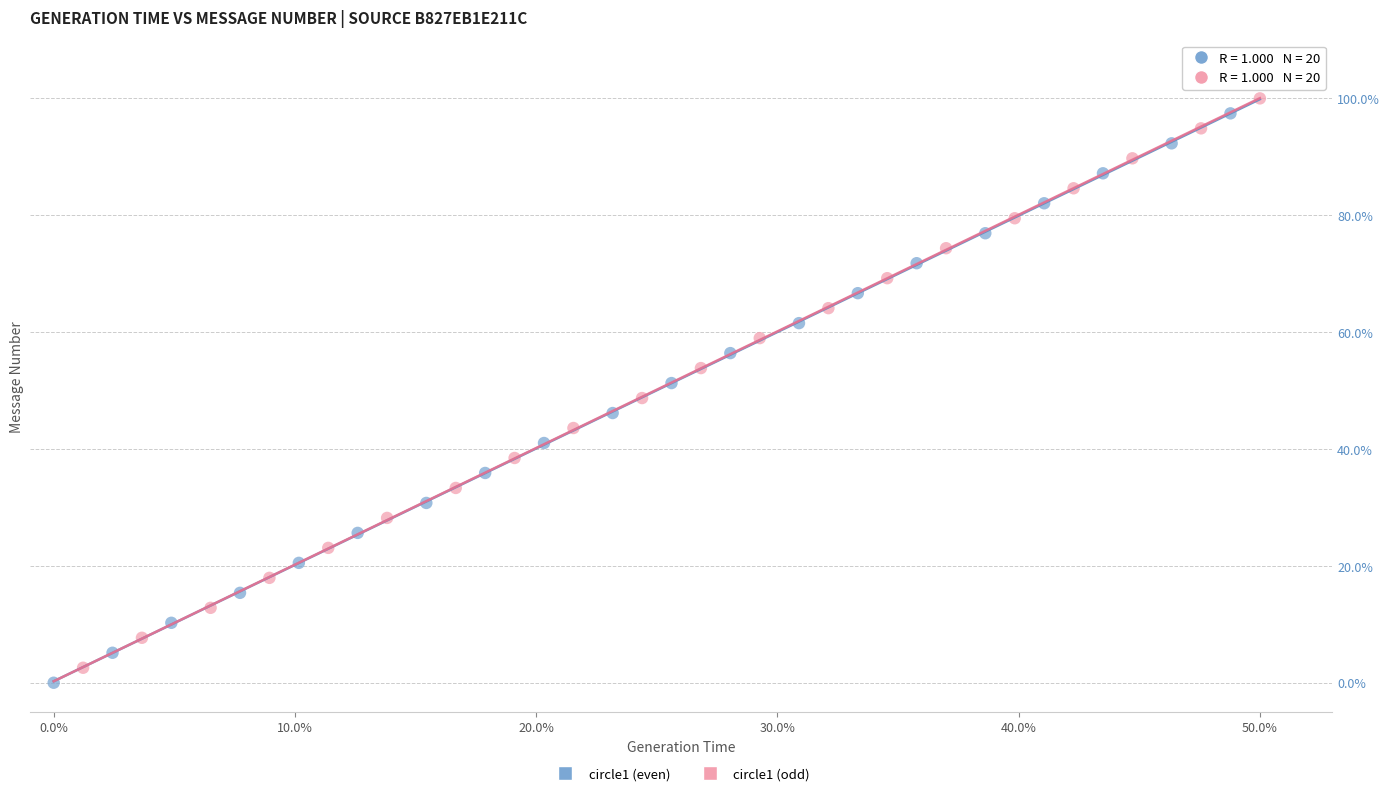

Which series reaches the minimum Y coordinate?

circle1 (even)